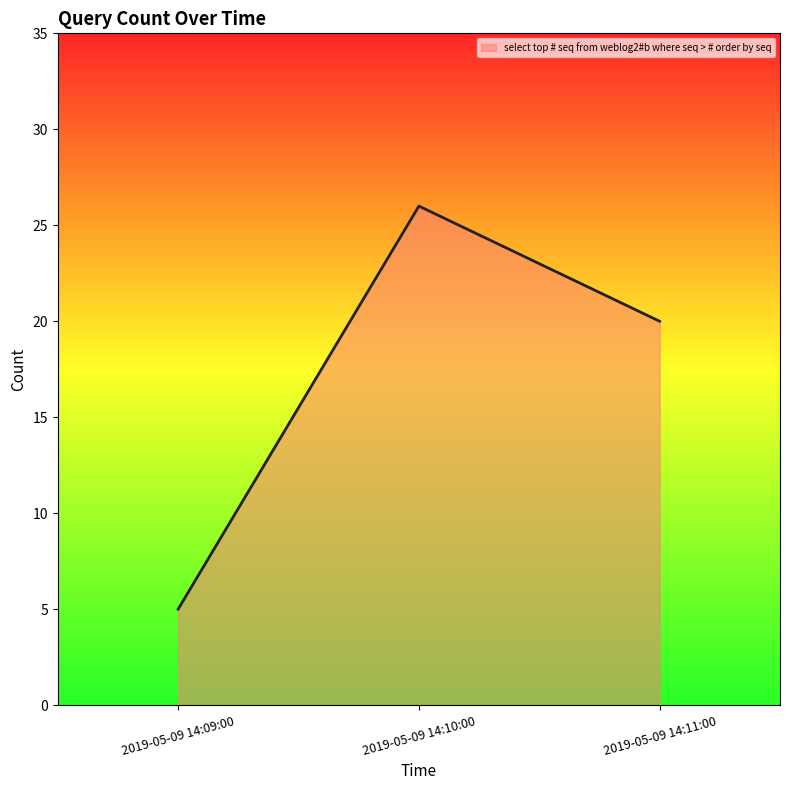

The value at 2019-05-09 14:09:00 is 5. True or false?

True